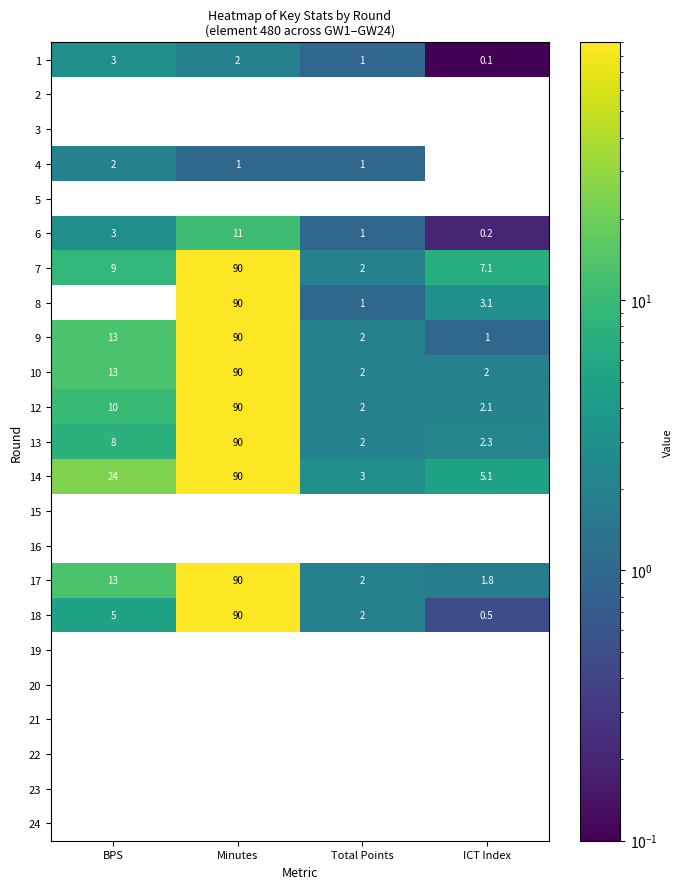

At how many categories does at least one series exceed 64?

1